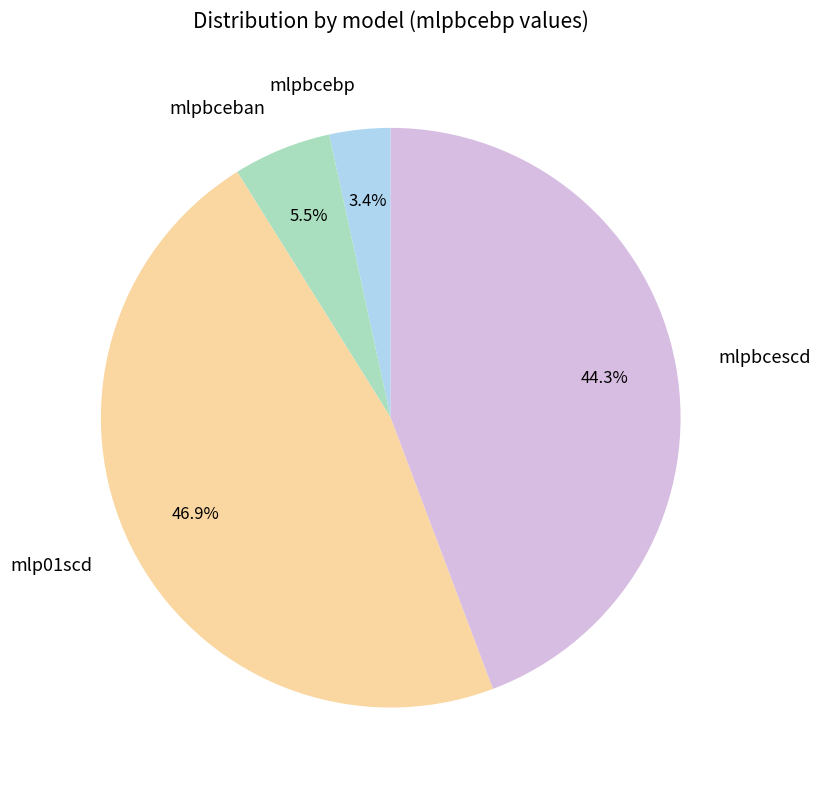

Rank the categories by value from highest to lowest.

mlp01scd, mlpbcescd, mlpbceban, mlpbcebp